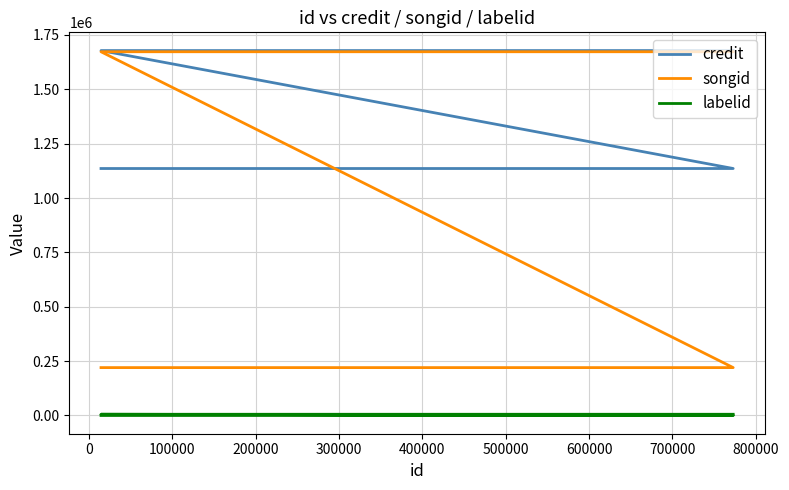

What is the sum of all labelid values?

11160